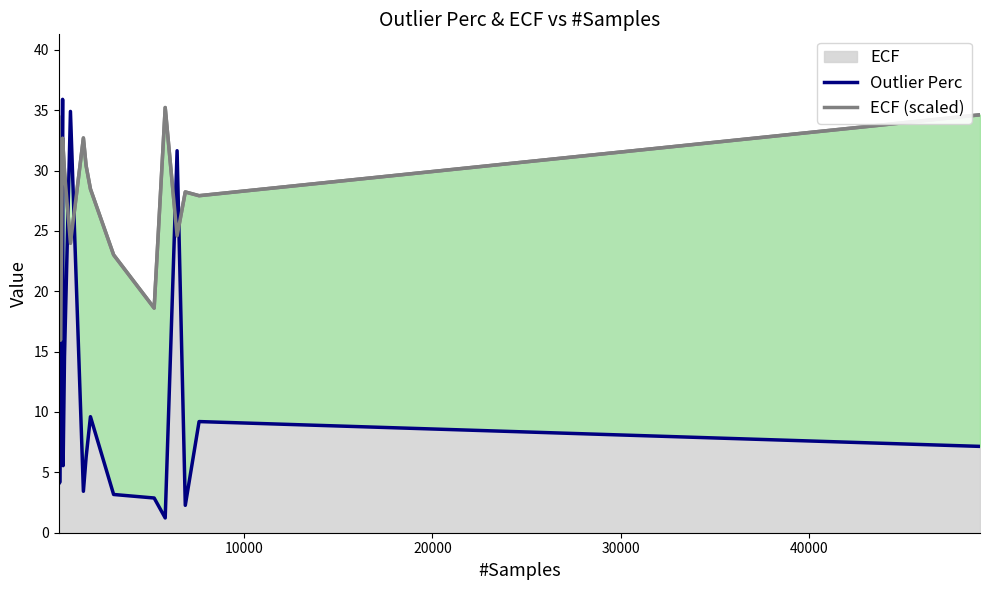

What is the value of the Outlier Perc point at the 17th from the left?

7.2